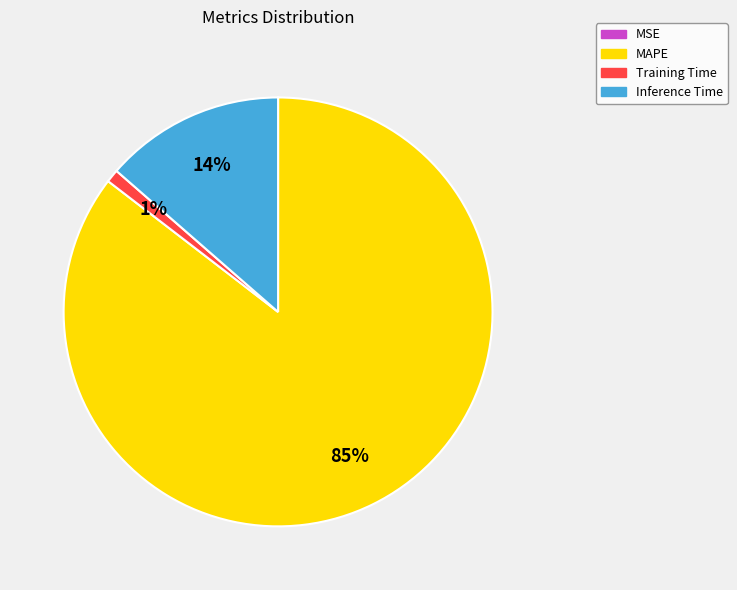

Which has a higher value, Training Time or Inference Time?

Inference Time